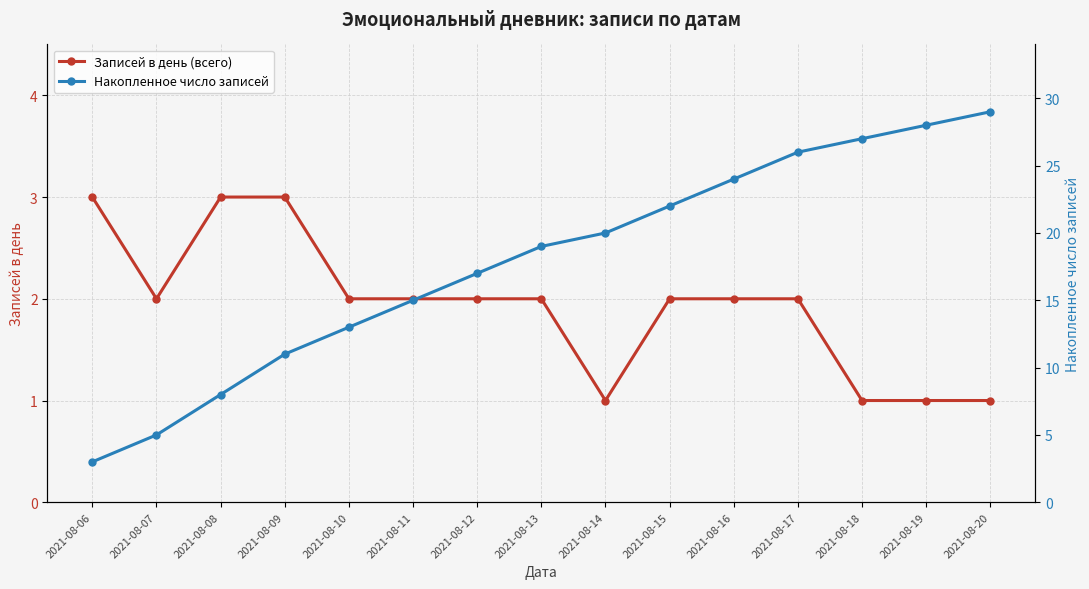

Read the Накопленное число записей value at 2021-08-12, to the nearest 10.

20